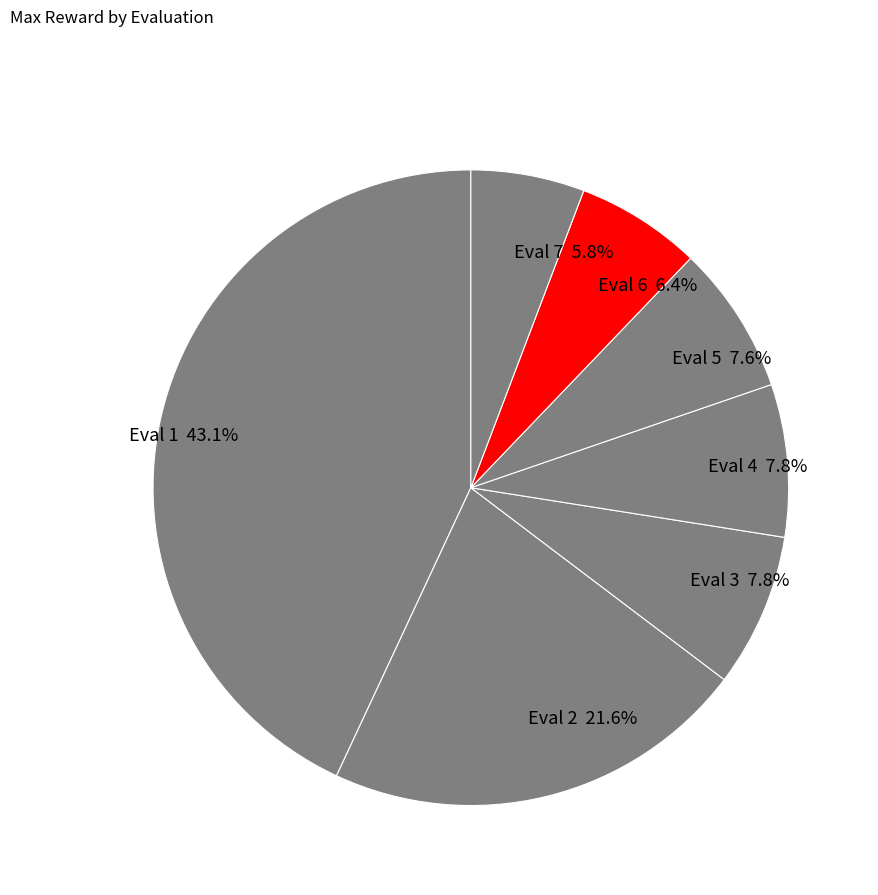

How many segments does this pie chart have?

7